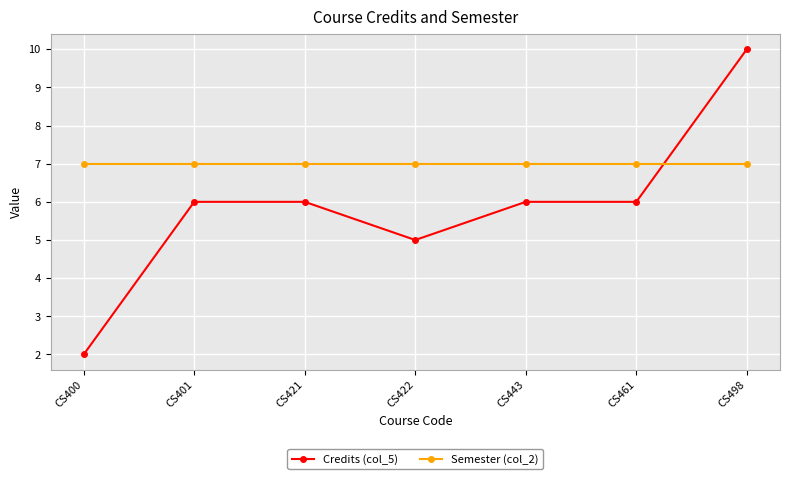

What is the difference between the second highest and second lowest values in the Credits (col_5) series?

1